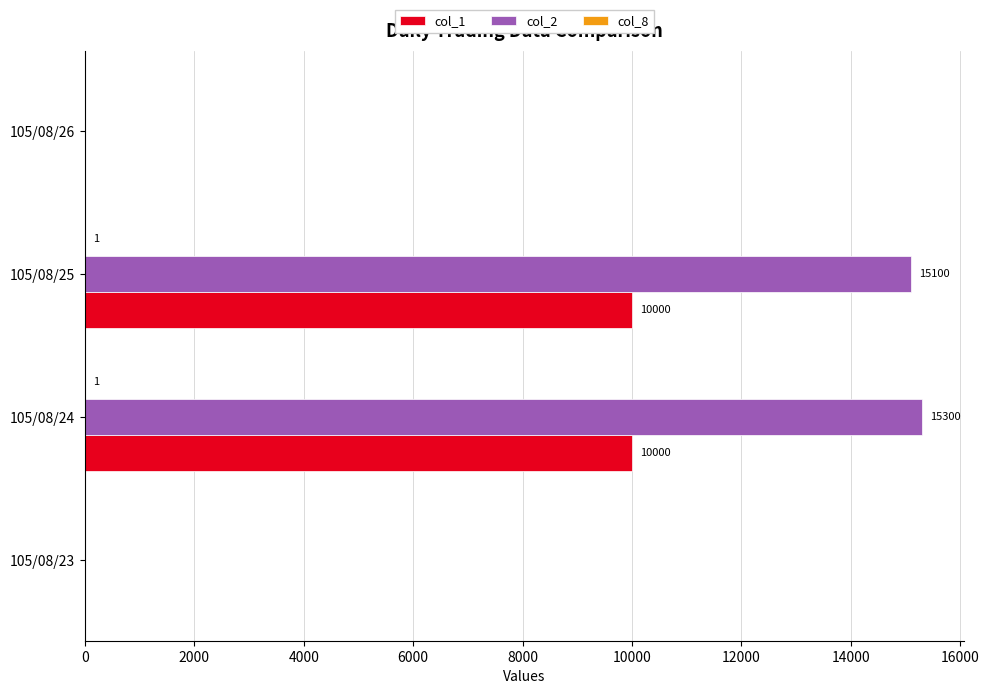

The col_2 series shows 0 at 105/08/26. True or false?

True